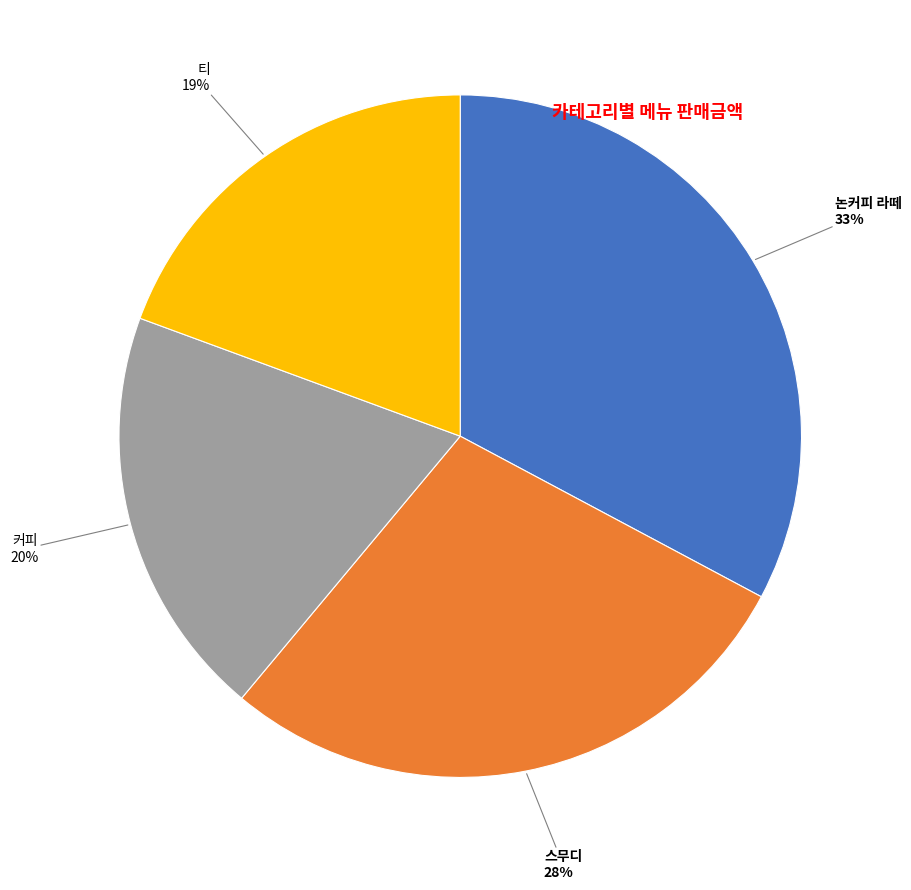

Is there any slice that represents more than half of the pie?

No